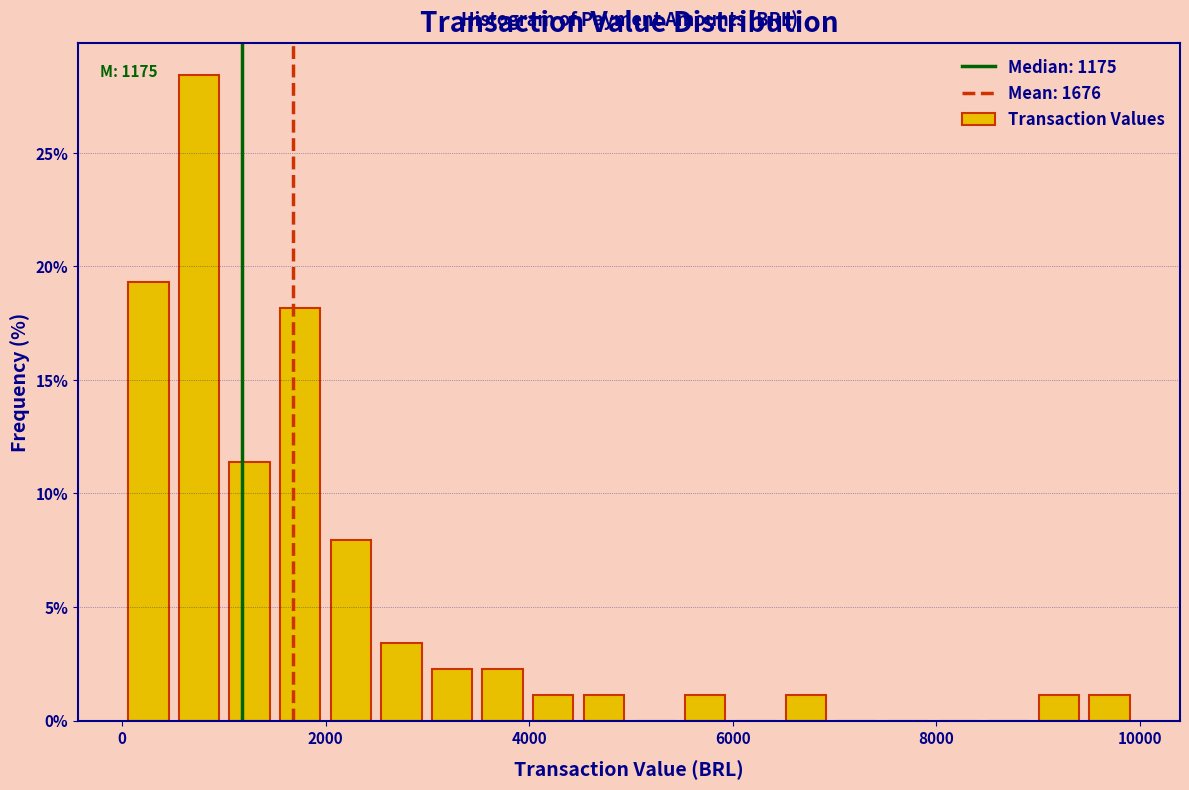

Read against the x-axis, roughly where is the centre of the tallest bar?

800